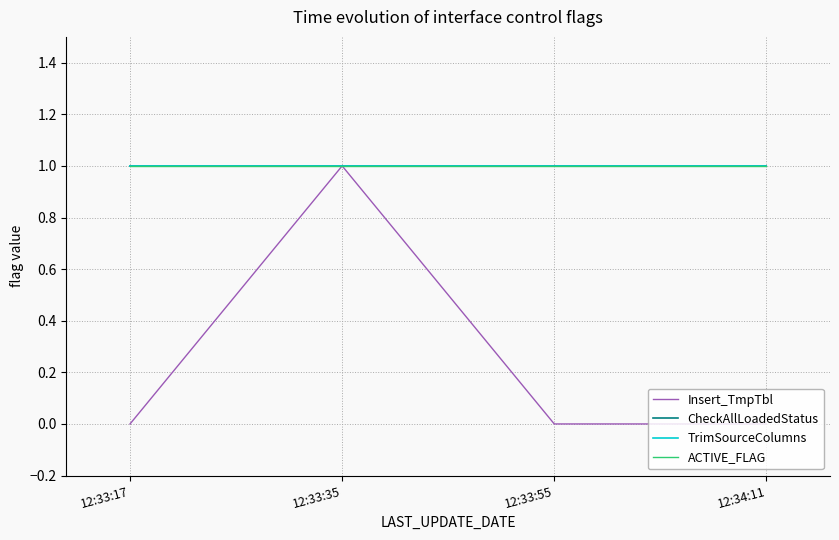

Reading right to left, extract all data points from this chart.

Insert_TmpTbl: 12:34:11=0	12:33:55=0	12:33:35=1	12:33:17=0
CheckAllLoadedStatus: 12:34:11=1	12:33:55=1	12:33:35=1	12:33:17=1
TrimSourceColumns: 12:34:11=1	12:33:55=1	12:33:35=1	12:33:17=1
ACTIVE_FLAG: 12:34:11=1	12:33:55=1	12:33:35=1	12:33:17=1